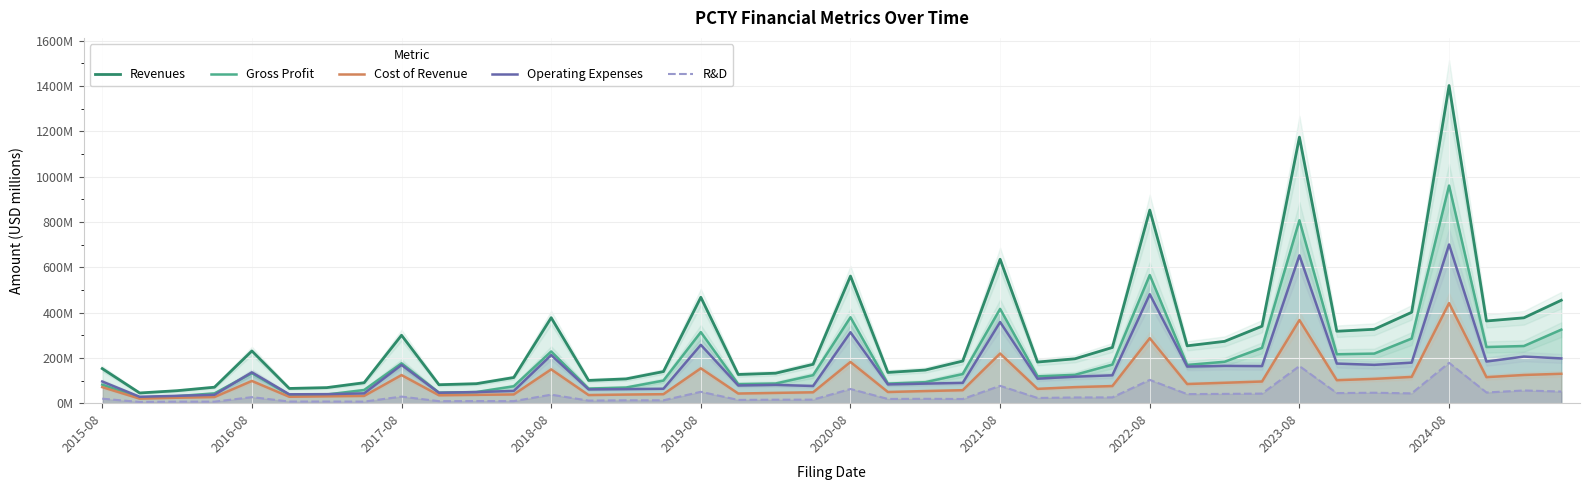

True or false: Revenues has more than 2 points higher than both neighbors.

True